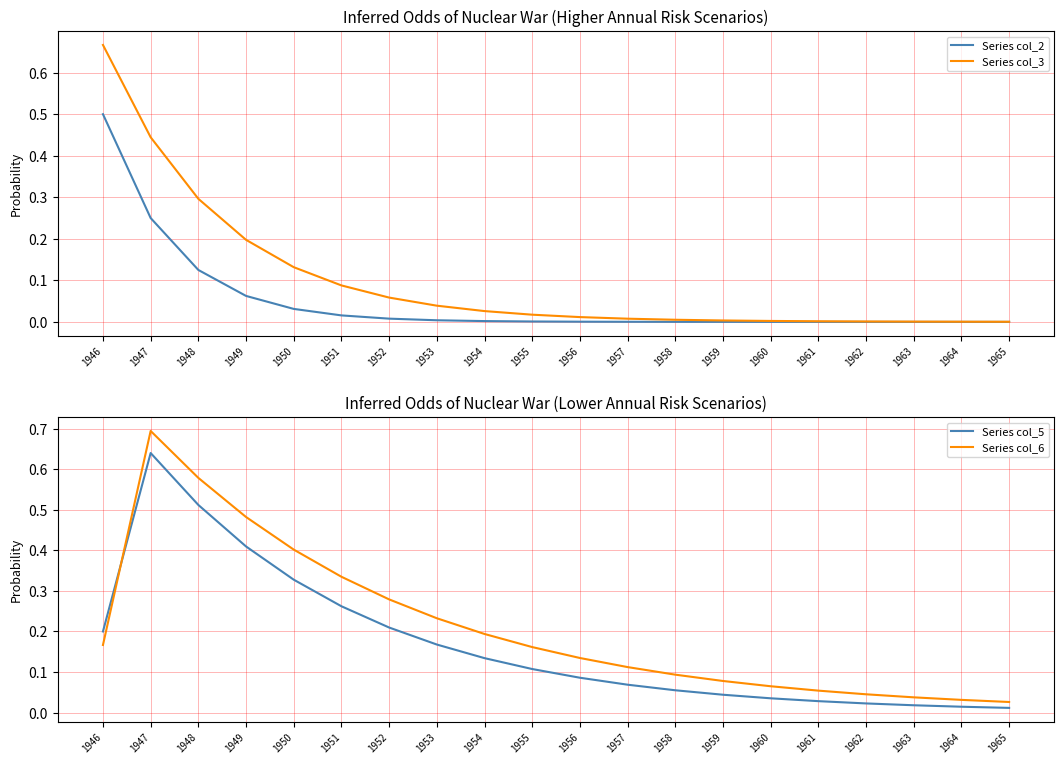

What is the spread (max minus min) of values at 1961?

0.1